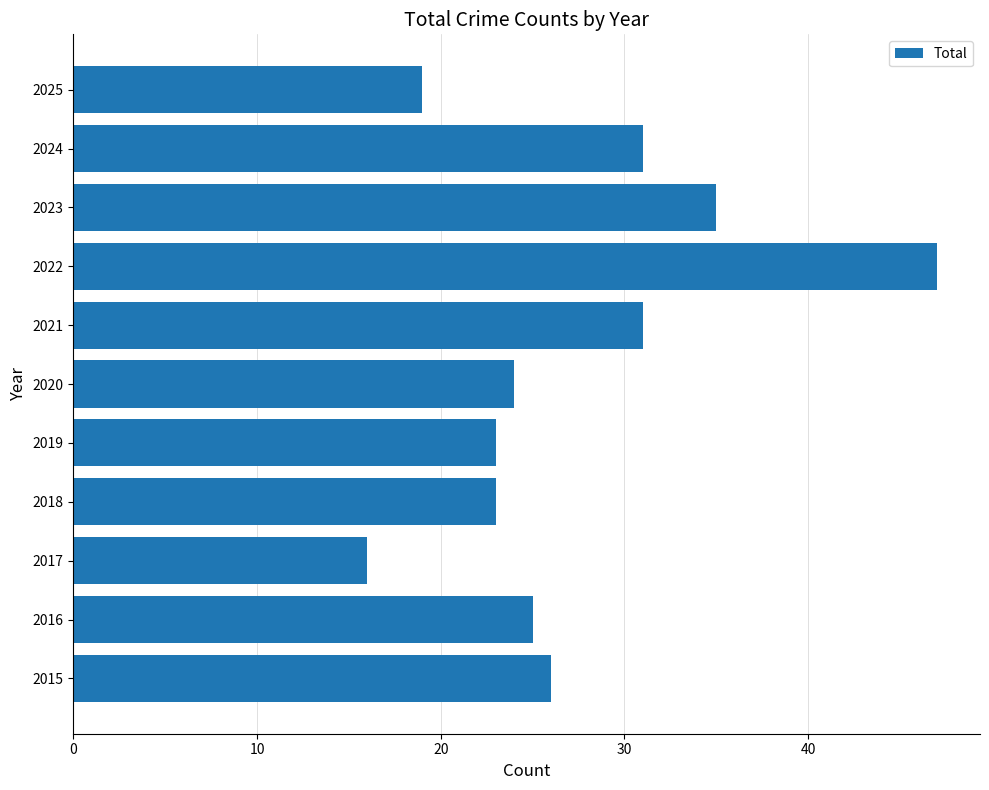

Reading bottom to top, extract all data points from this chart.

26	25	16	23	23	24	31	47	35	31	19